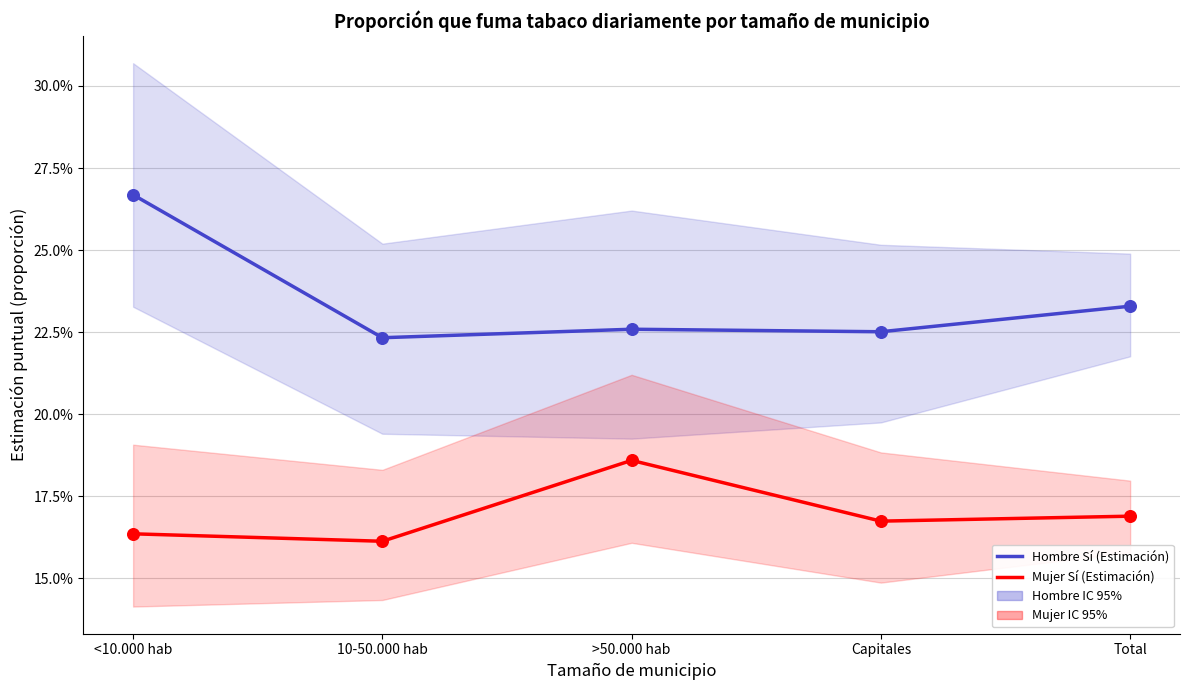

Which series contains the highest Y value?

Hombre Sí (Estimación)